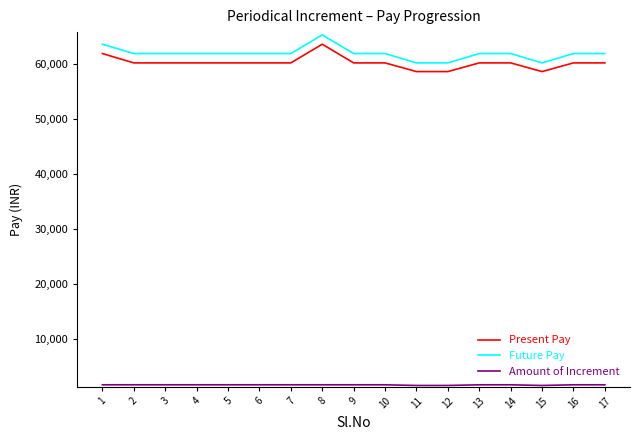

What is the difference between the maximum and minimum values in the Present Pay series?

4980